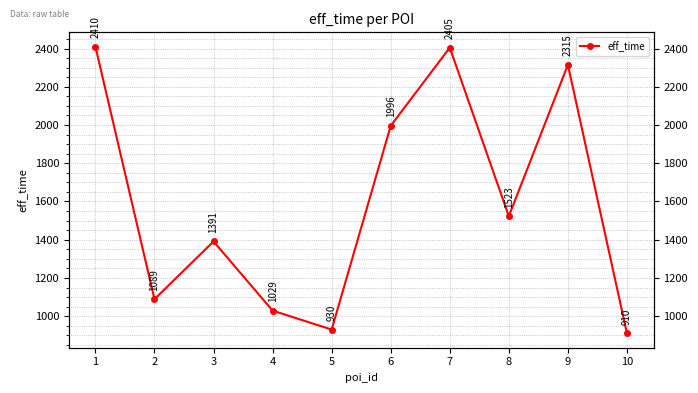

What is the sum of the values at 8 and 7?

3928